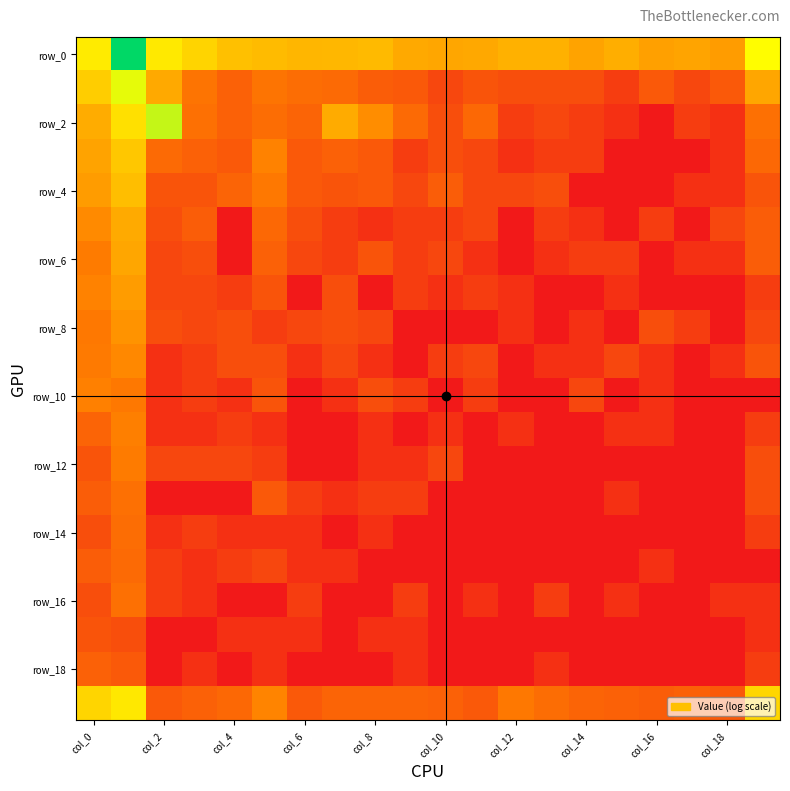

How many series are shown in this chart?

20